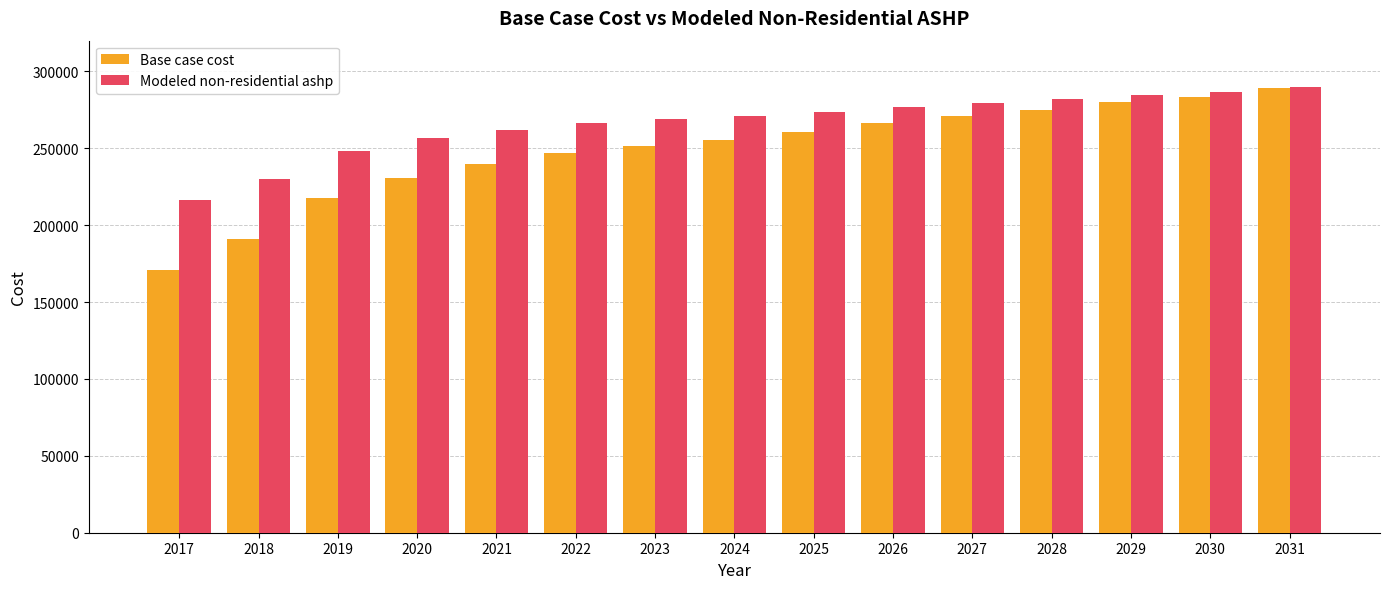

Which series has the widest spread of values?

Base case cost